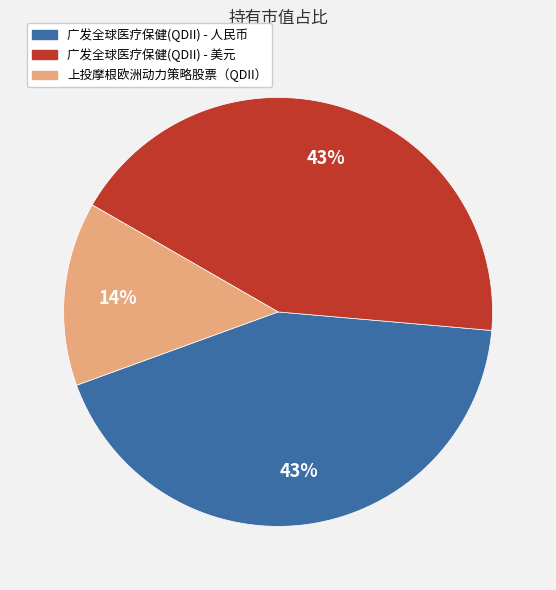

Which slice is the smallest?

上投摩根欧洲动力策略股票（QDII）